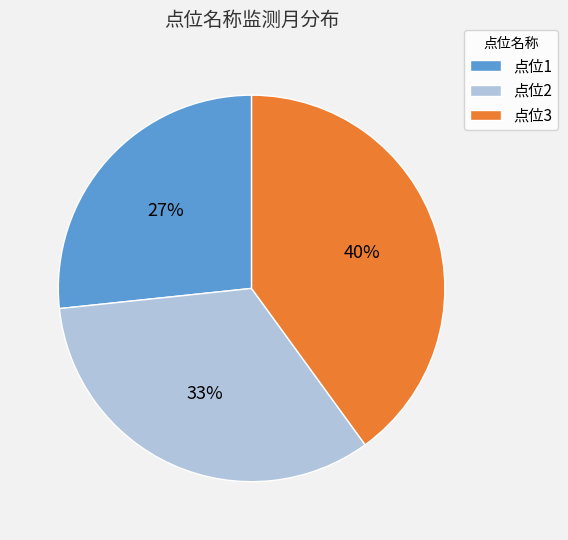

Is there any slice that represents more than half of the pie?

No